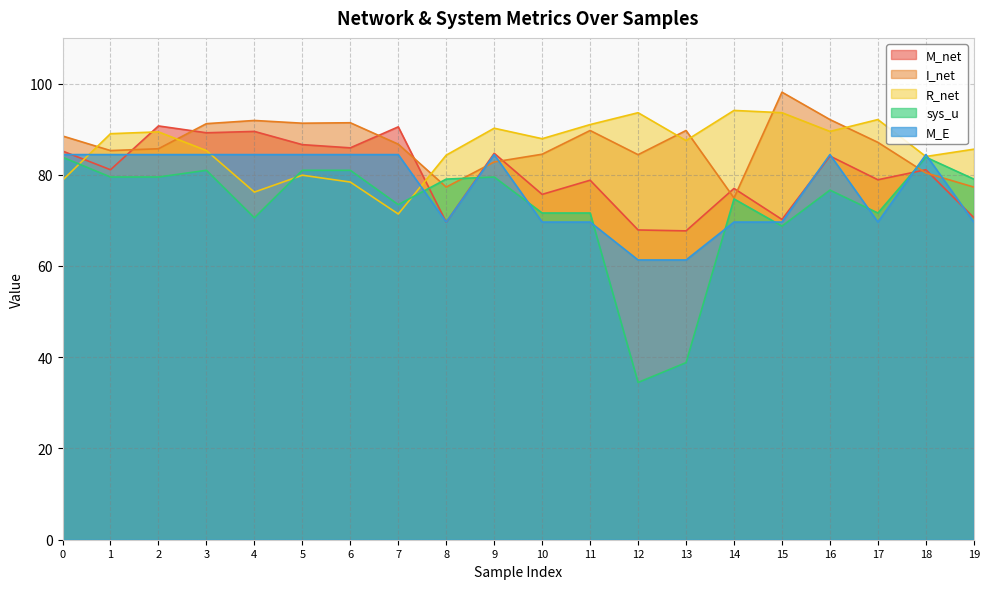

True or false: M_E and sys_u cross at least once.

True